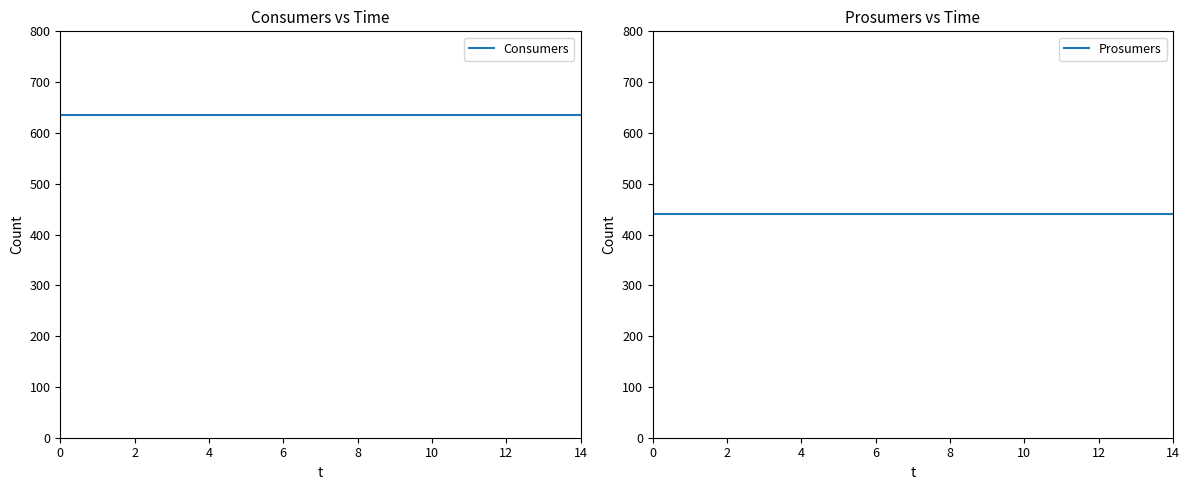

Reading left to right, transcribe all the data shown in this chart.

Consumers: 635	635	635	635	635	635	635	635	635	635	635	635	635	635	635
Prosumers: 440	440	440	440	440	440	440	440	440	440	440	440	440	440	440